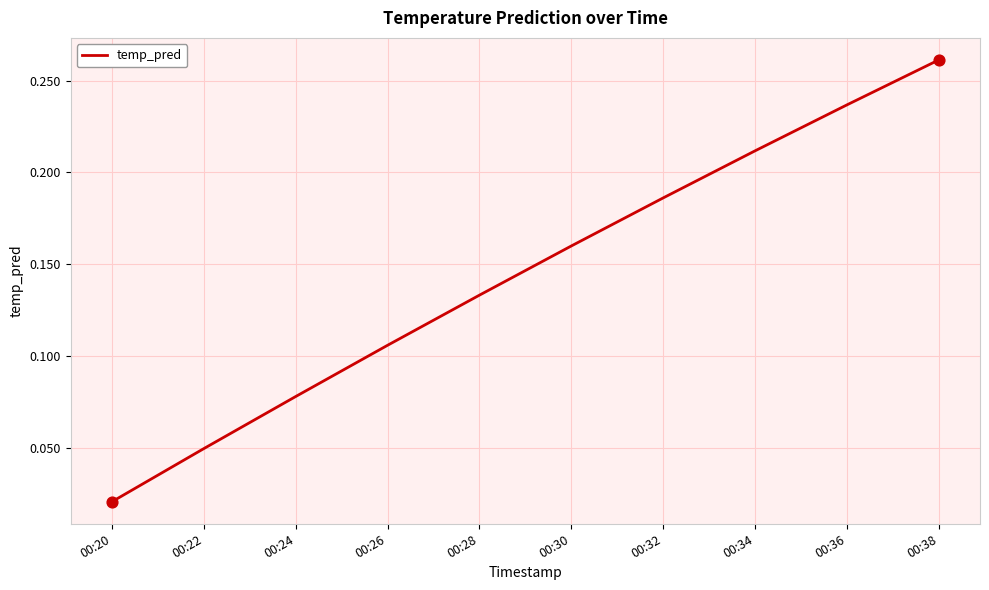

What is the change in value from 00:22 to 00:30?

+0.1